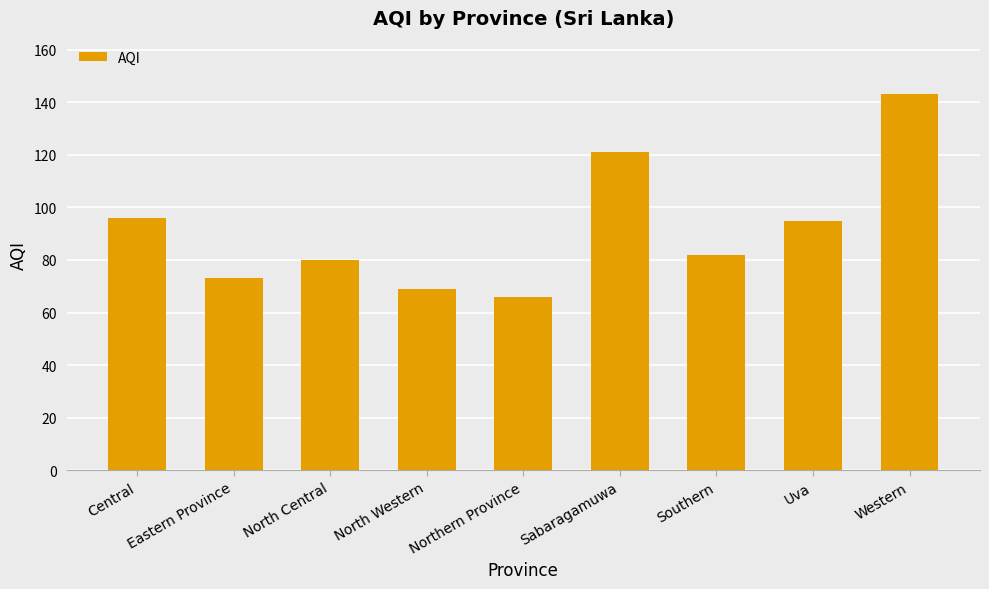

What position from the left is Eastern Province?

2